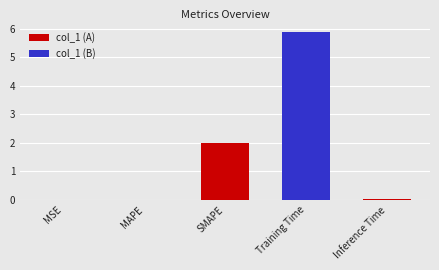

What is the change in value from MSE to Training Time?

+5.9